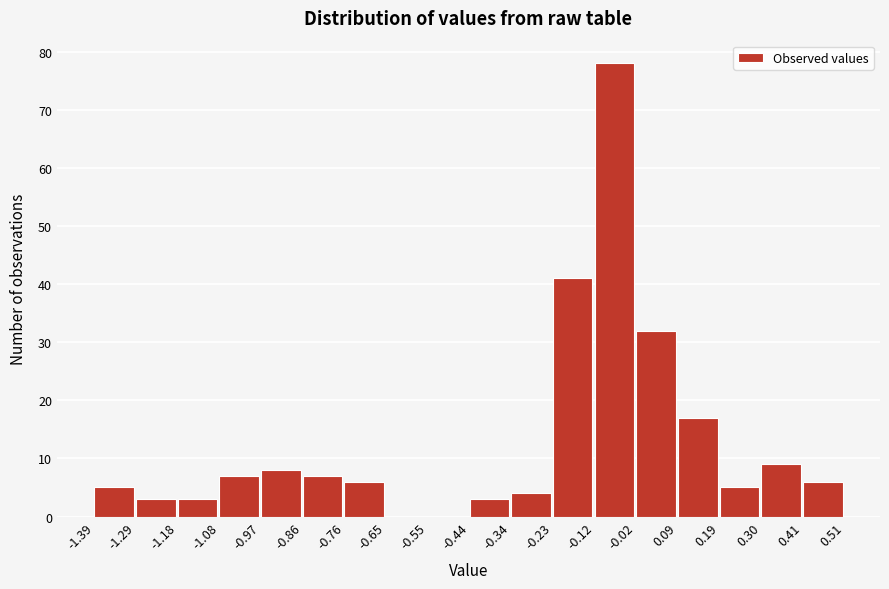

What is the height of the bar covering -0.23 to -0.12 on the x-axis? The values are not printed on the chart, so give them approximately, as read against the axis.

41